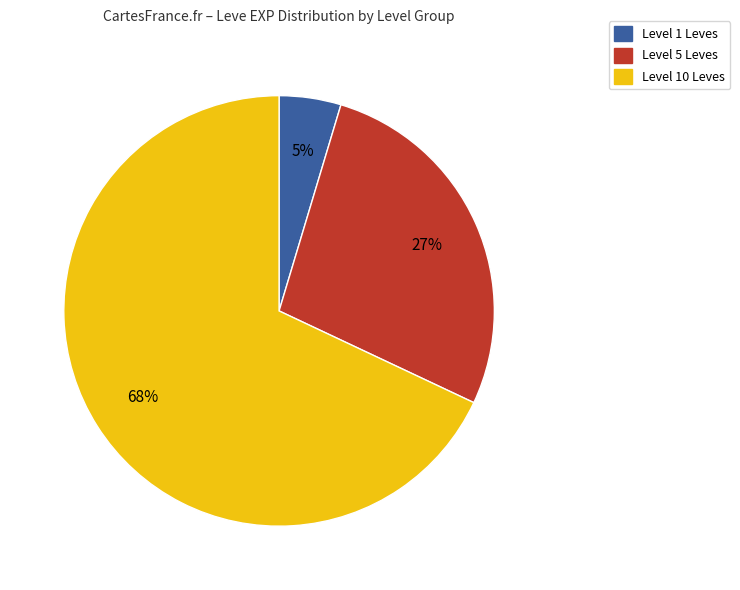

To the nearest percent, what is the average slice percentage?

33%